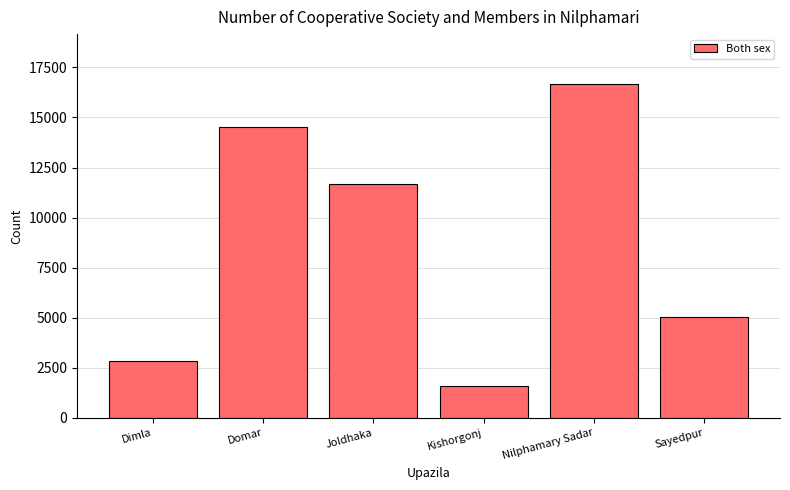

What is the change in value from Dimla to Joldhaka?

+8876